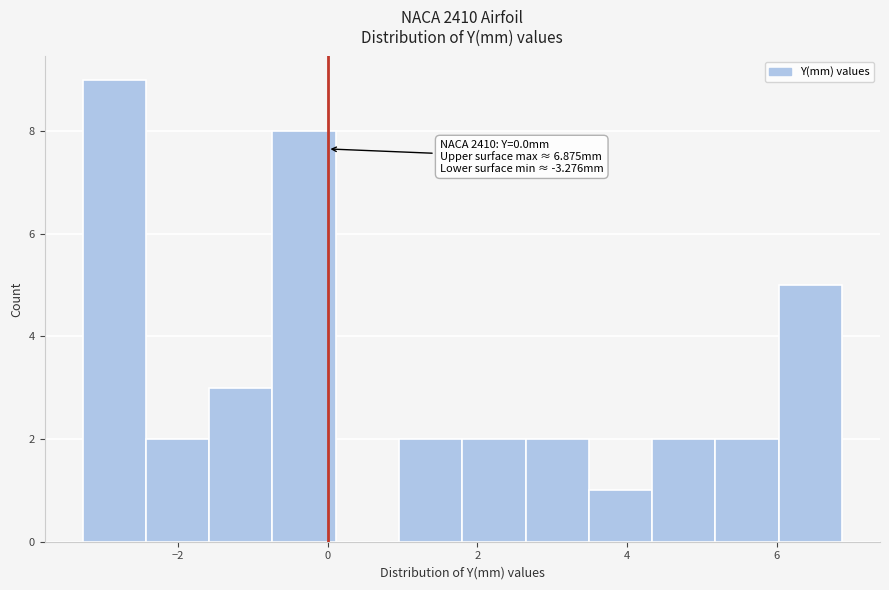

Over which range of the x-axis is the bar tallest?

-3.2 to -2.4